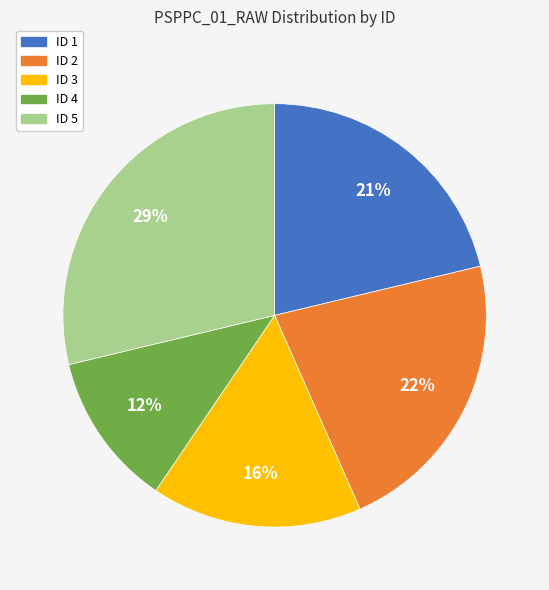

Is there a majority slice in this chart?

No